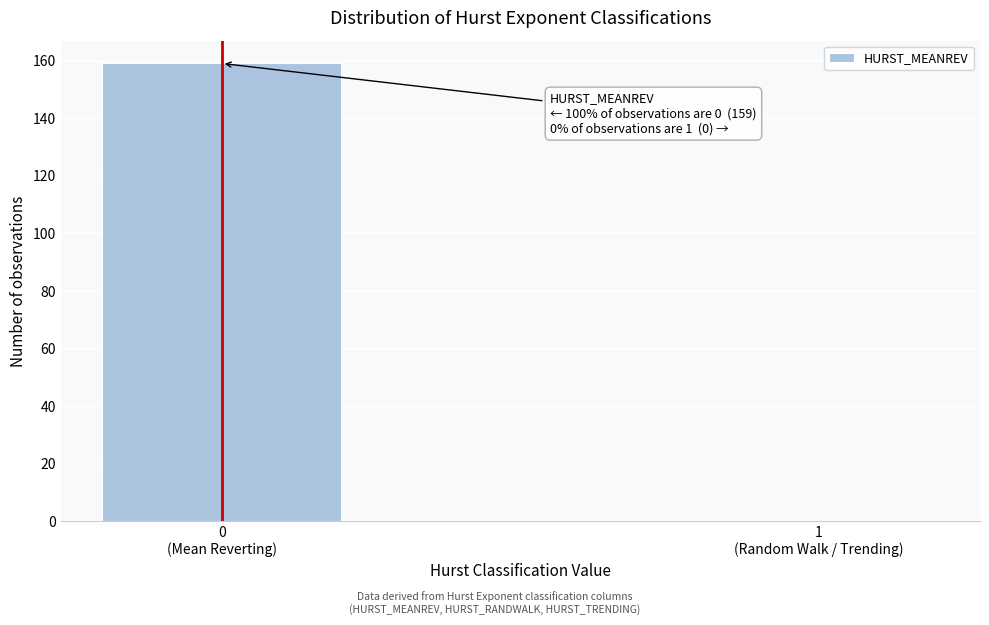

What is the sum of all values?

159